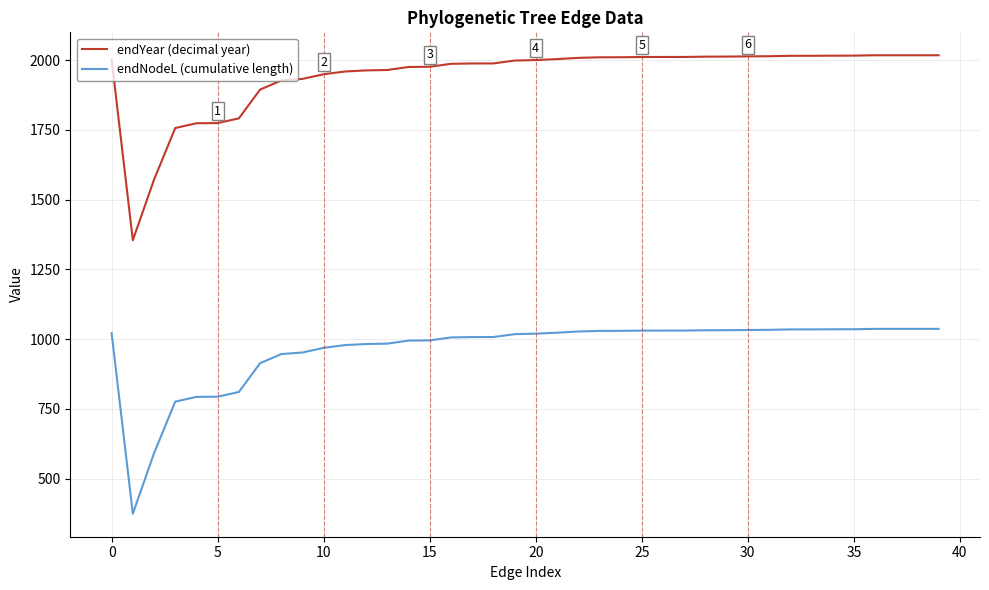

List the series in order of their overall mean, lowest first.

endNodeL (cumulative length), endYear (decimal year)